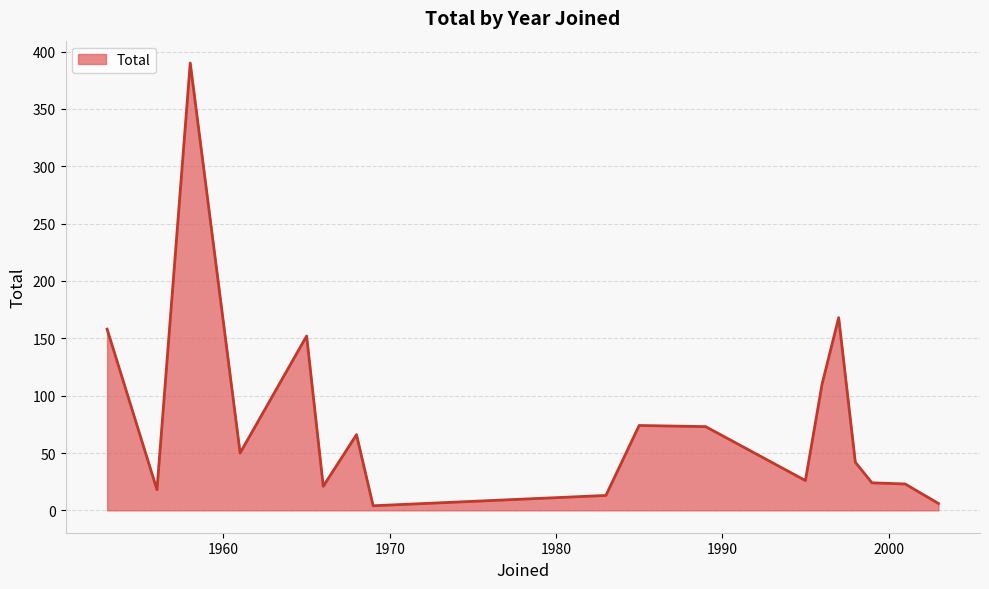

What is the maximum value shown in the chart?

390